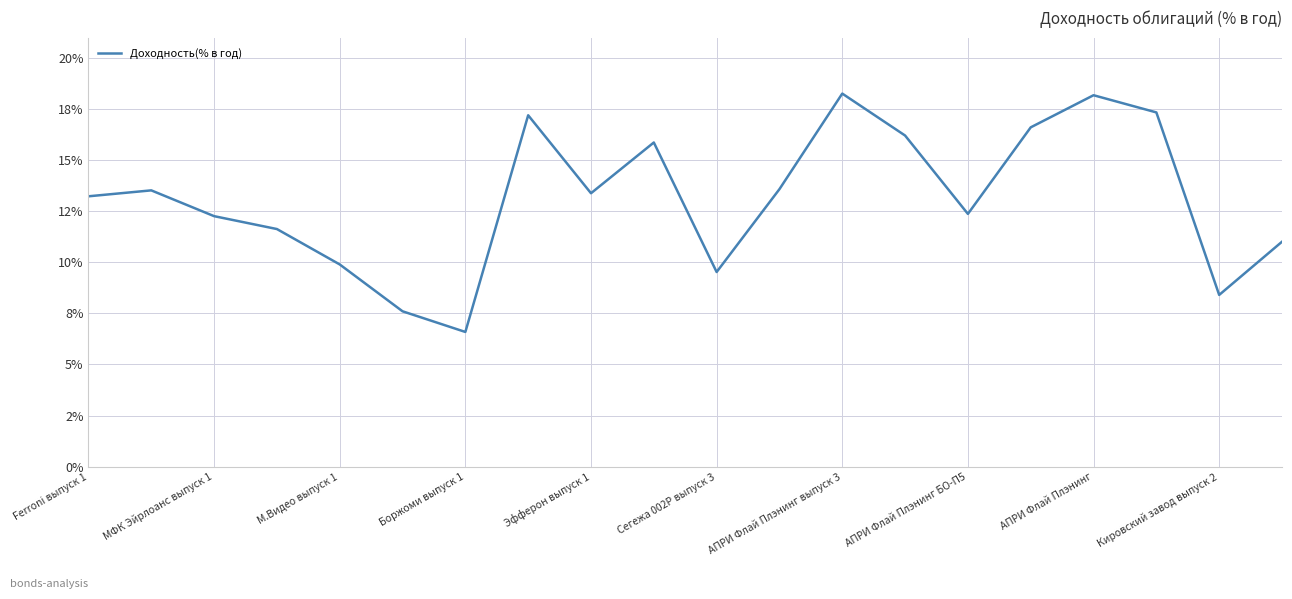

What is the maximum value shown in the chart?

18.2